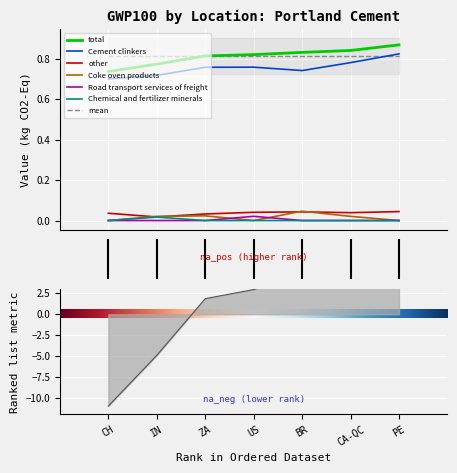

Reading left to right, what are all the values shown in this chart?

total: 0.7	0.8	0.8	0.8	0.8	0.8	0.9
Cement clinkers: 0.7	0.7	0.8	0.8	0.7	0.8	0.8
other: 0.0	0.0	0.0	0.0	0.0	0.0	0.0
Coke oven products: 0.0	0.0	0.0	0.0	0.0	0.0	0.0
Road transport services of freight: 0.0	0.0	0.0	0.0	0.0	0.0	0.0
Chemical and fertilizer minerals: 0.0	0.0	0.0	0.0	0.0	0.0	0.0